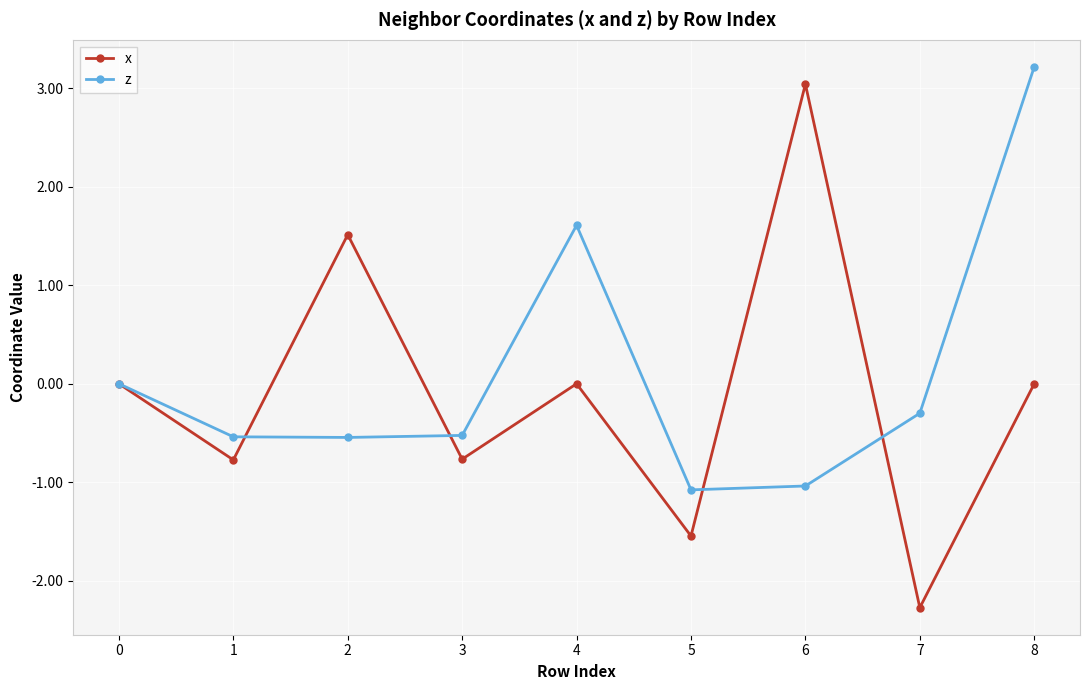

What value does the x series have at 2?

1.5